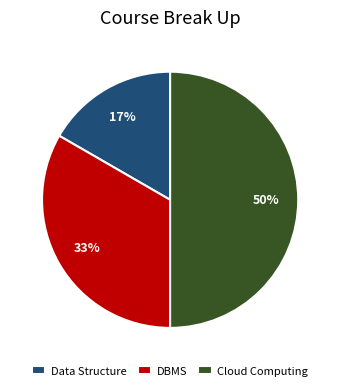

What is the ratio of the value at Cloud Computing to the value at DBMS?

1.5